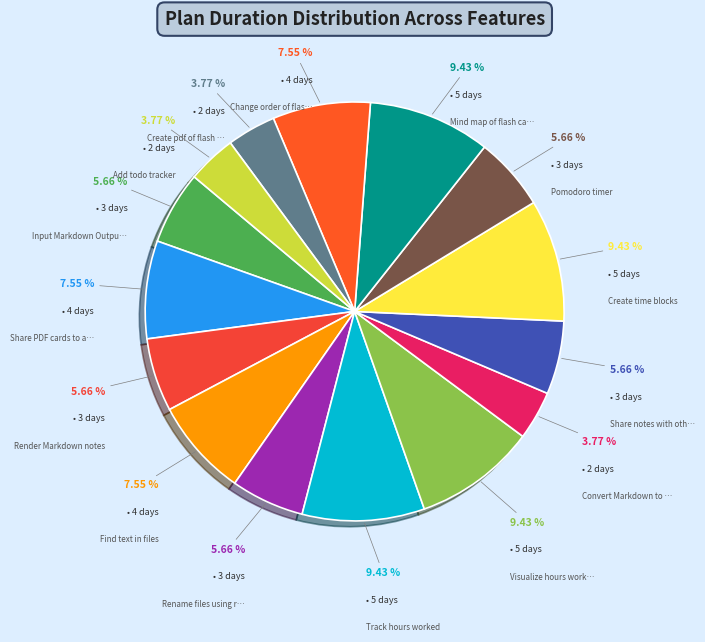

Count the number of slices in the pie.

15